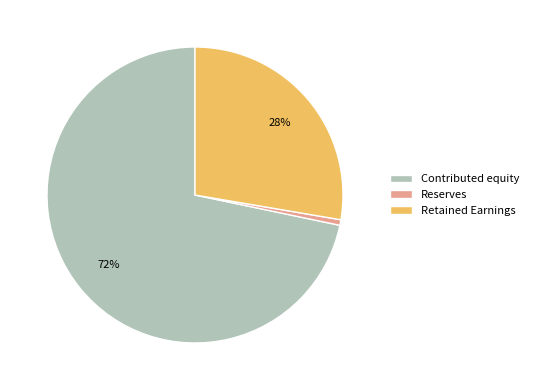

Is it true that Retained Earnings is 28% of the pie?

True